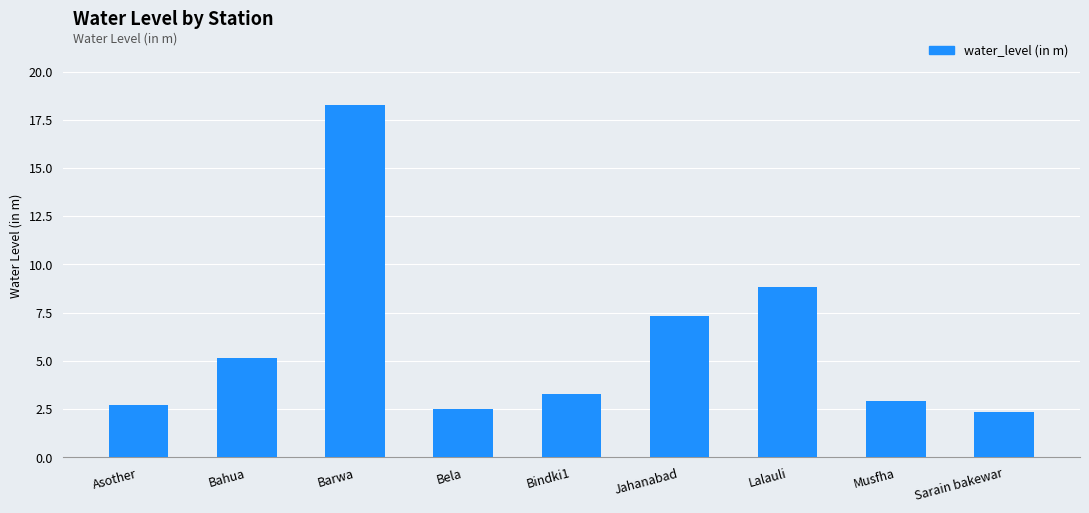

Is it true that the value at Barwa is 18.2?

True